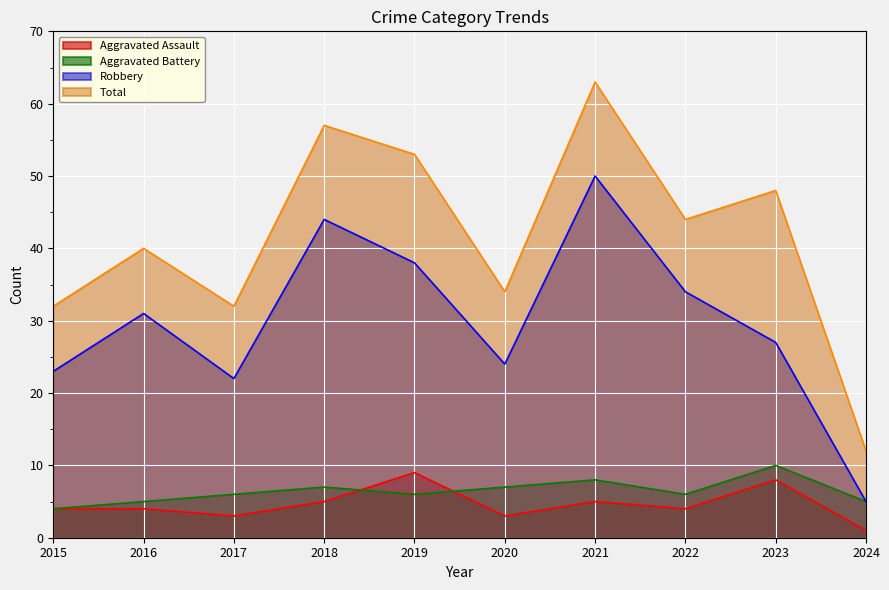

What value does the Robbery series have at 2015?

23